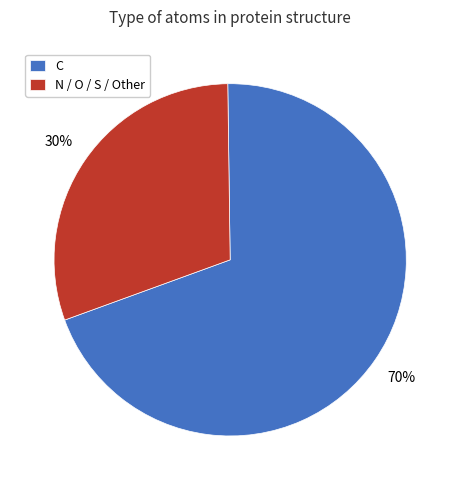

Is it true that N / O / S / Other is 30% of the pie?

True